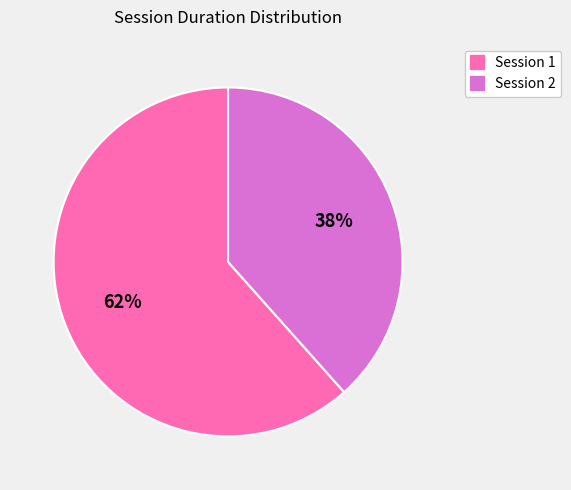

Which category has the smallest portion of the pie?

Session 2